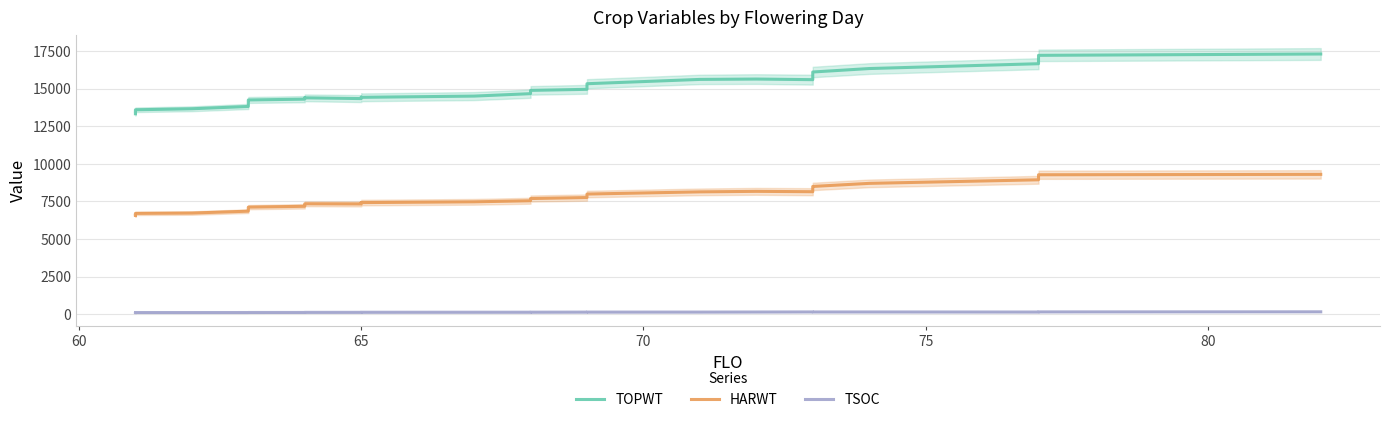

True or false: TSOC and TOPWT cross at least once.

False